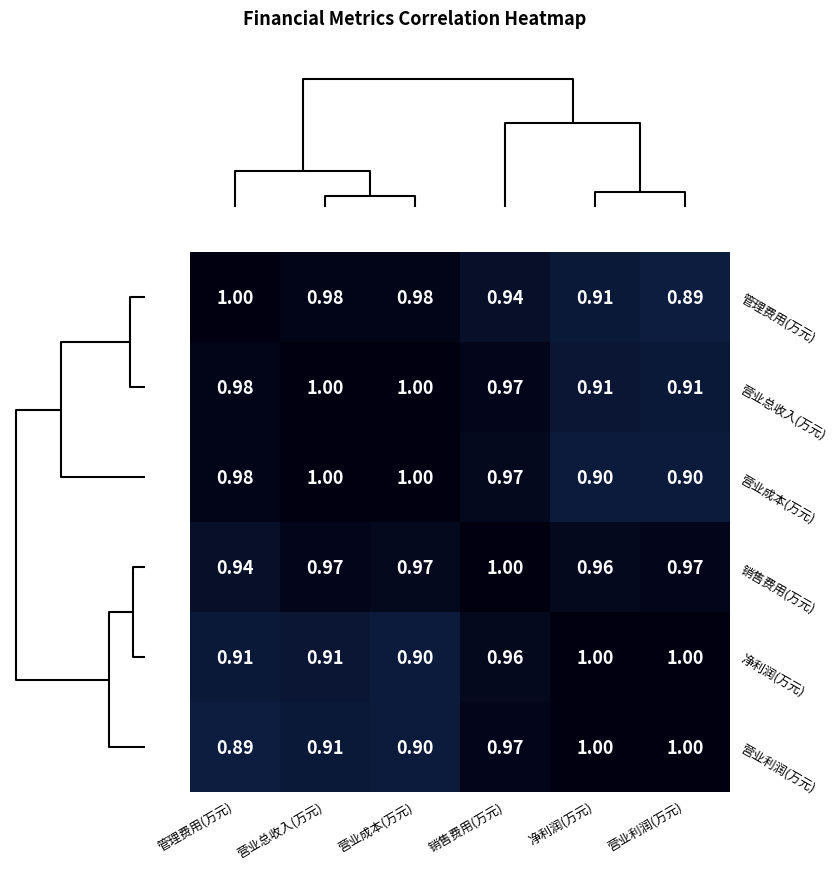

What is the maximum value shown in the chart?

1.0